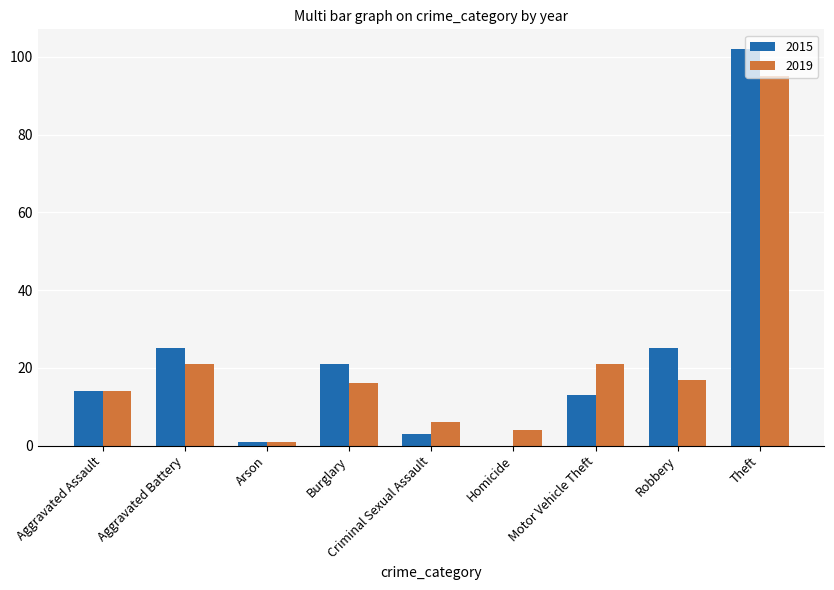

What is the maximum value shown in the chart?

102